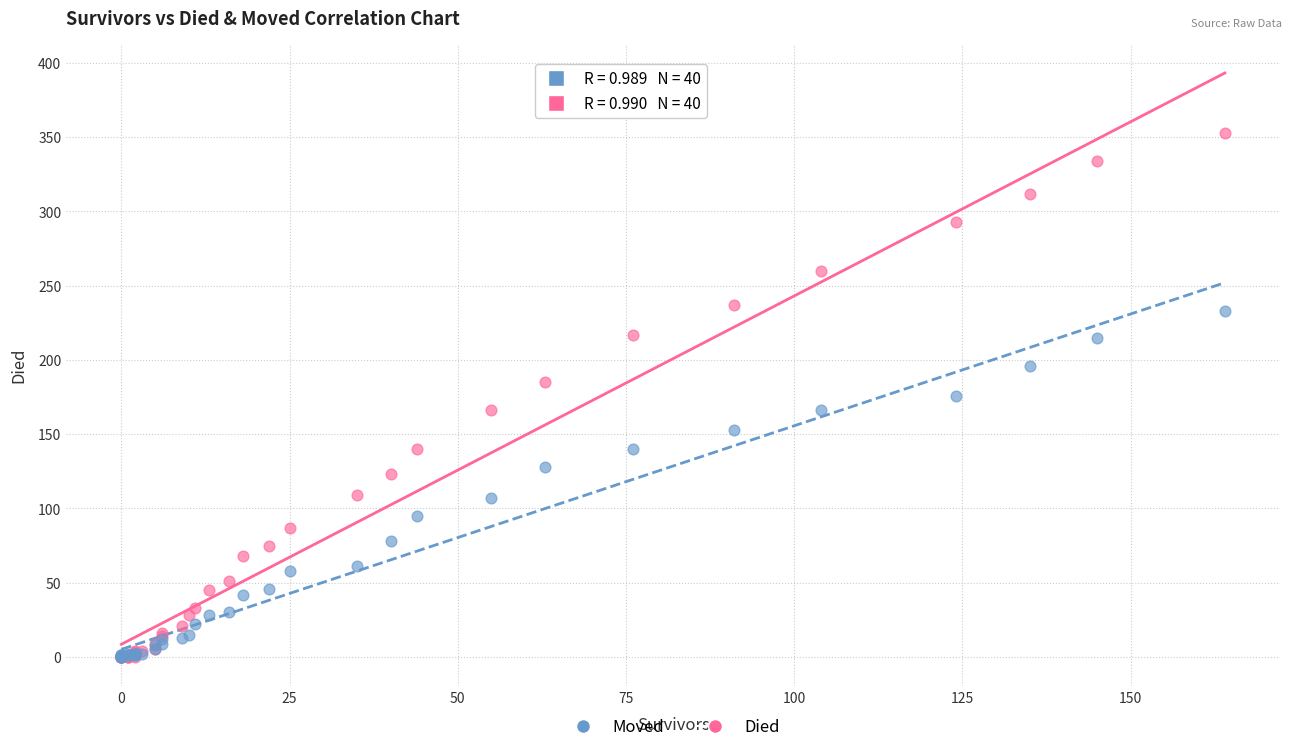

What are all the series names shown in the legend?

Moved, Died